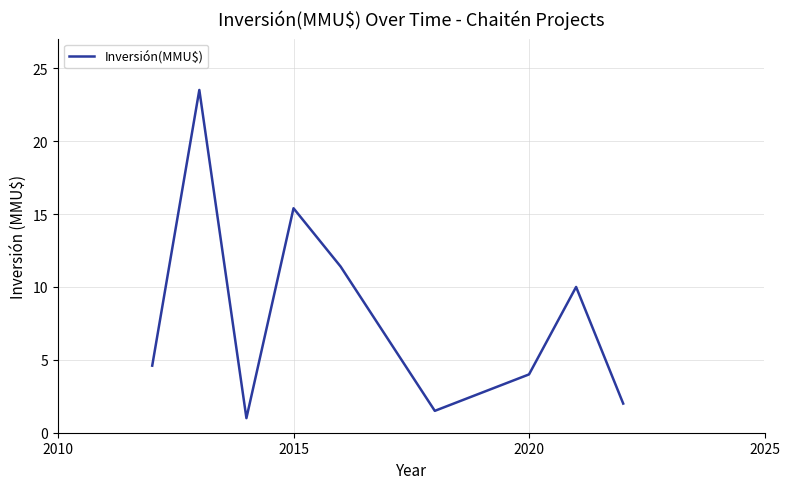

What is the minimum value shown in the chart?

1.0